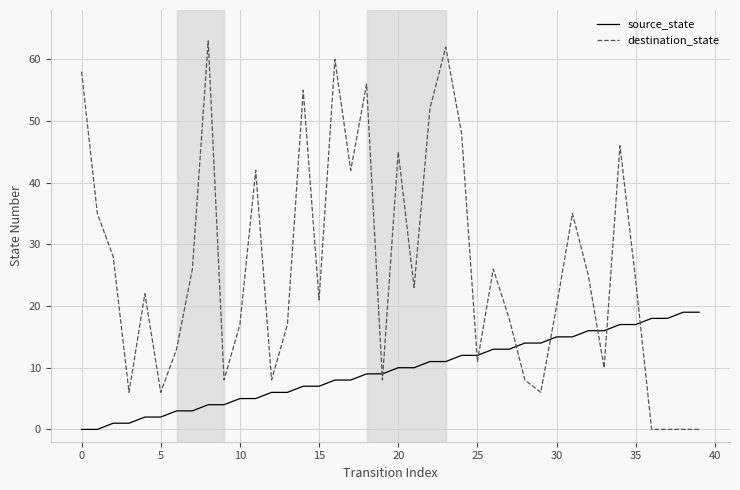

Reading right to left, what are all the values shown in this chart?

source_state: 19	19	18	18	17	17	16	16	15	15	14	14	13	13	12	12	11	11	10	10	9	9	8	8	7	7	6	6	5	5	4	4	3	3	2	2	1	1	0	0
destination_state: 0	0	0	0	24	46	10	25	35	20	6	8	18	26	11	48	62	52	23	45	8	56	42	60	21	55	17	8	42	17	8	63	26	13	6	22	6	28	35	58